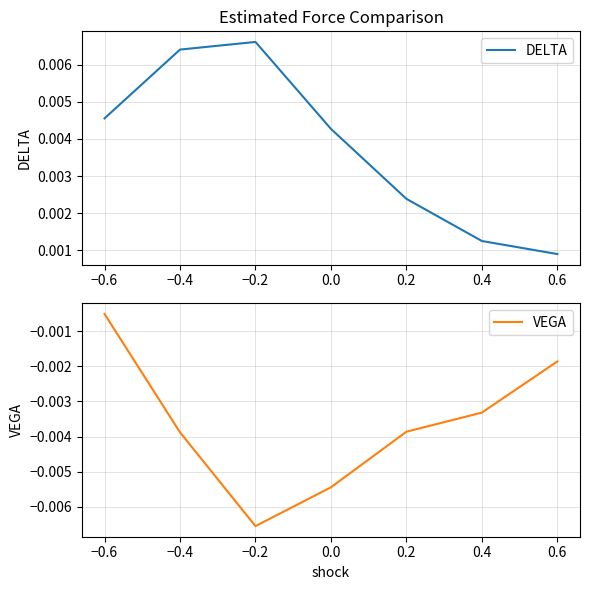

At which label does DELTA reach its peak?

−0.2